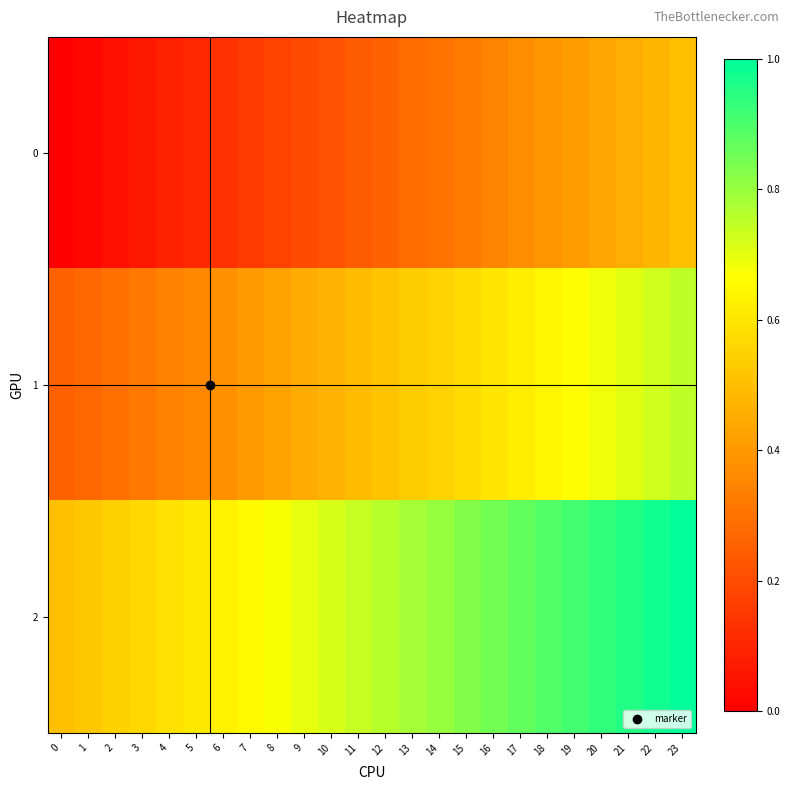

How many data points does each series have?

24